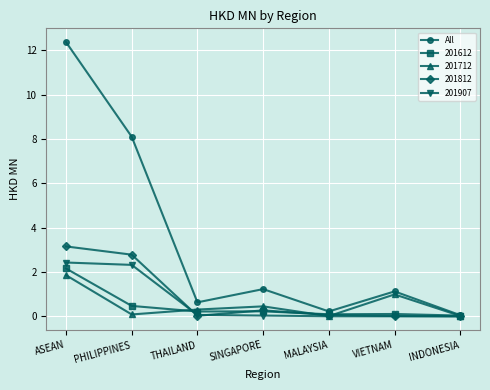

Count the number of data series in this chart.

5